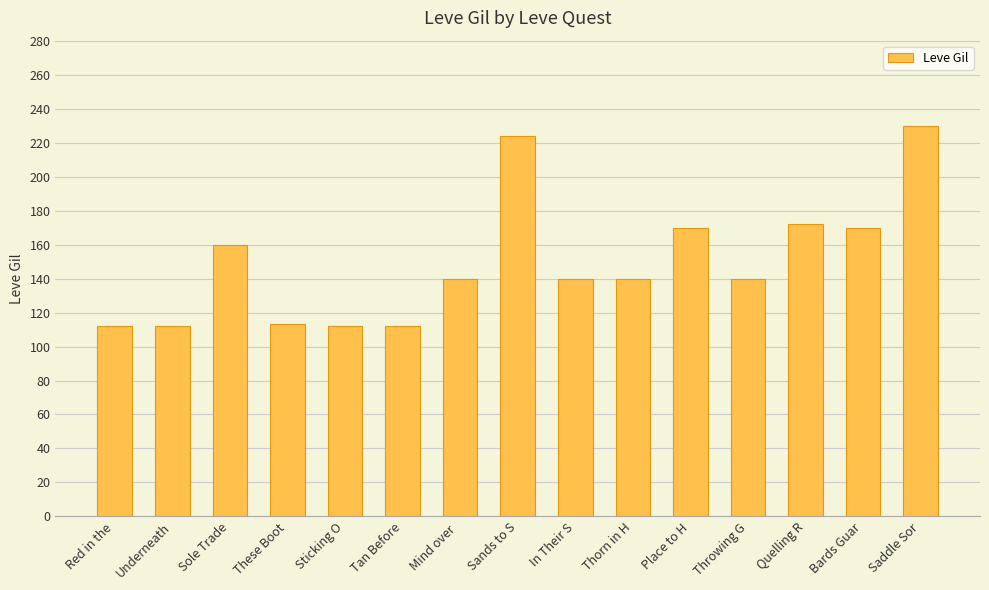

What is the sum of all values?

2247